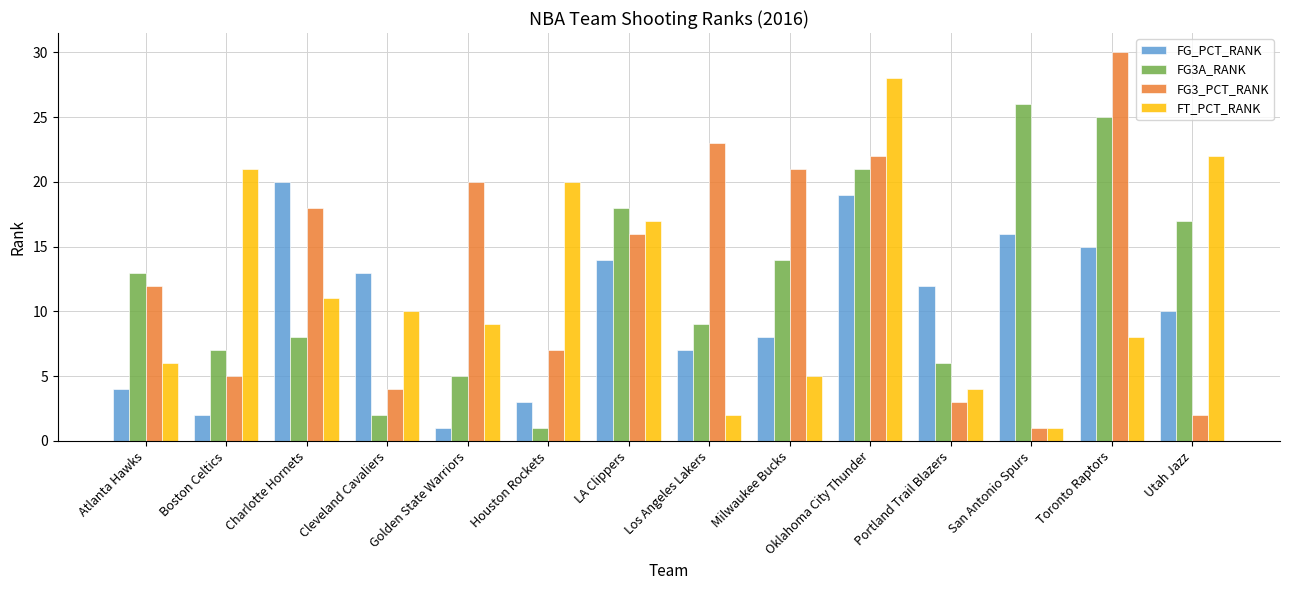

What is the spread (max minus min) of values at Utah Jazz?

20